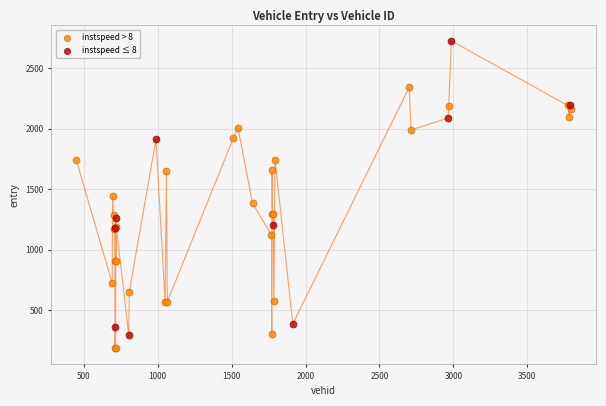

Which series reaches the minimum Y coordinate?

instspeed > 8